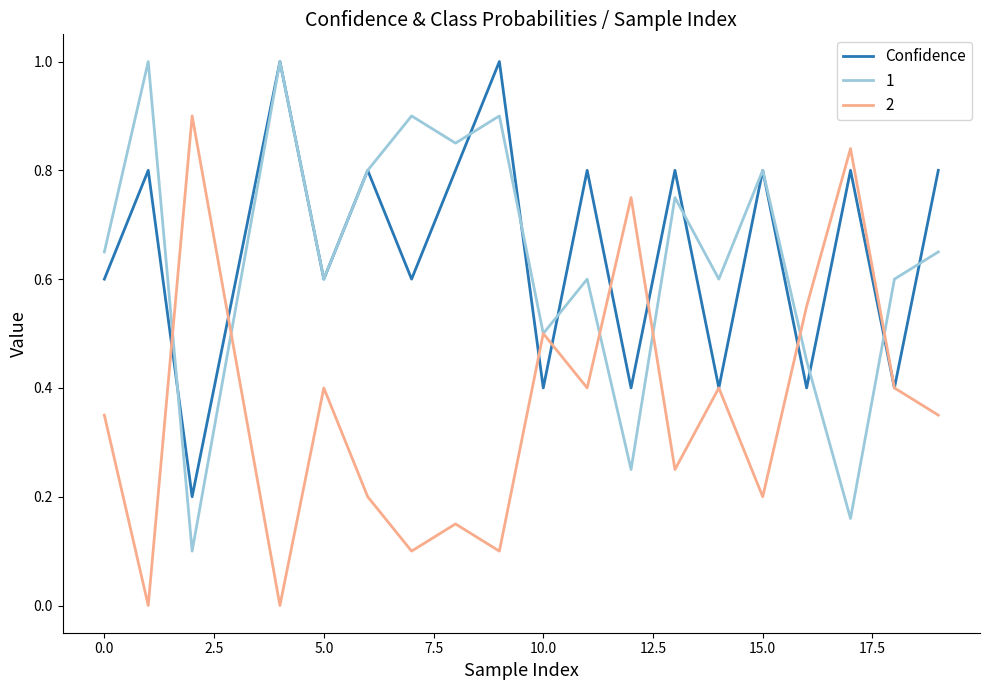

What is the greatest value displayed?

1.0